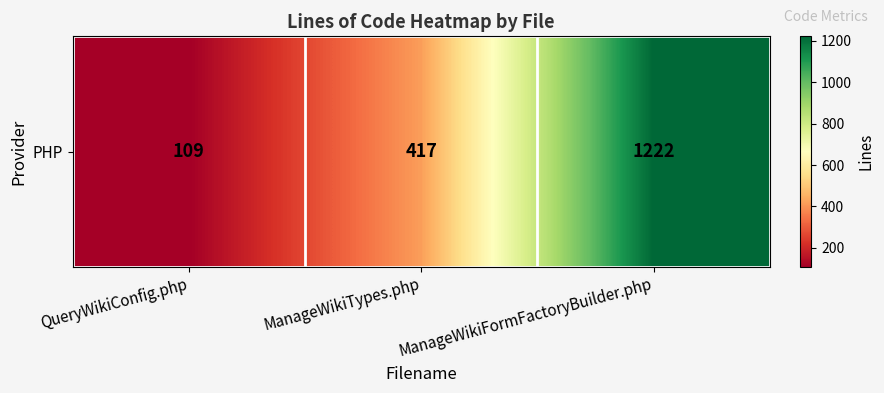

What is the difference between the maximum and second lowest values?

805